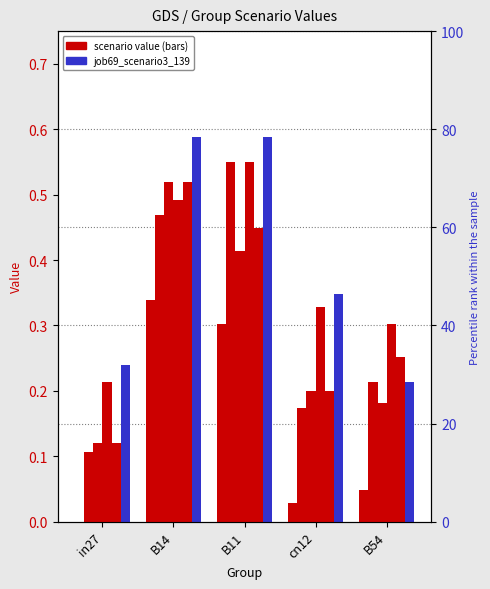

What is the label of the 1st bar from the left?

in27